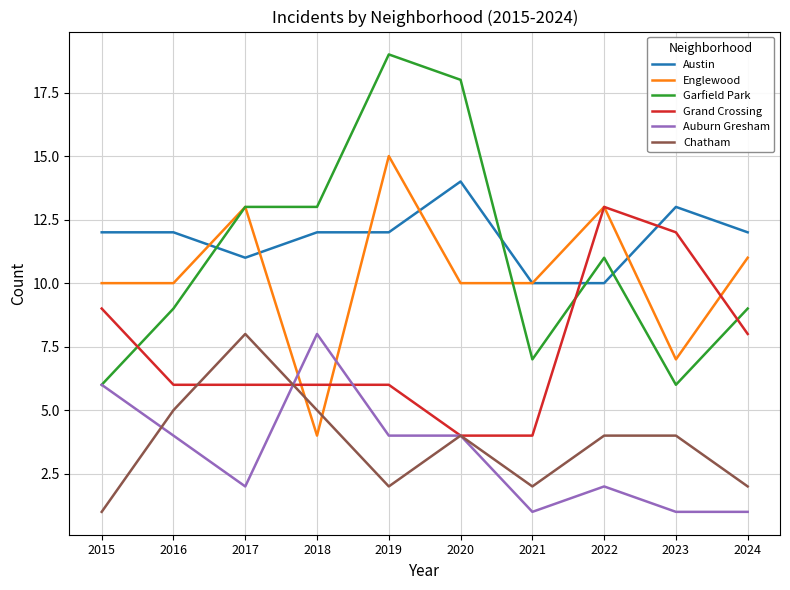

Reading left to right, extract all data points from this chart.

Austin: 2015=12	2016=12	2017=11	2018=12	2019=12	2020=14	2021=10	2022=10	2023=13	2024=12
Englewood: 2015=10	2016=10	2017=13	2018=4	2019=15	2020=10	2021=10	2022=13	2023=7	2024=11
Garfield Park: 2015=6	2016=9	2017=13	2018=13	2019=19	2020=18	2021=7	2022=11	2023=6	2024=9
Grand Crossing: 2015=9	2016=6	2017=6	2018=6	2019=6	2020=4	2021=4	2022=13	2023=12	2024=8
Auburn Gresham: 2015=6	2016=4	2017=2	2018=8	2019=4	2020=4	2021=1	2022=2	2023=1	2024=1
Chatham: 2015=1	2016=5	2017=8	2018=5	2019=2	2020=4	2021=2	2022=4	2023=4	2024=2